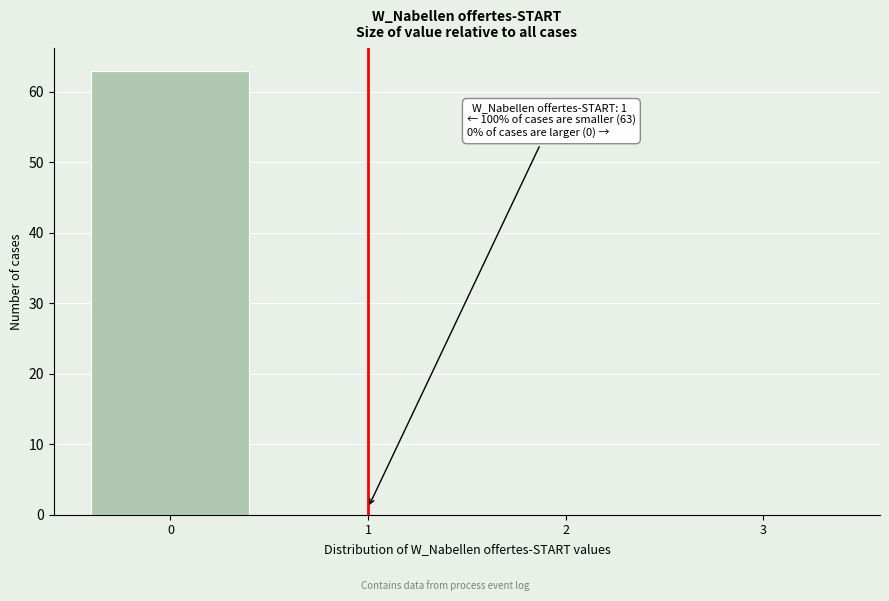

Which range on the x-axis has the tallest bar?

-0.5 to 0.5